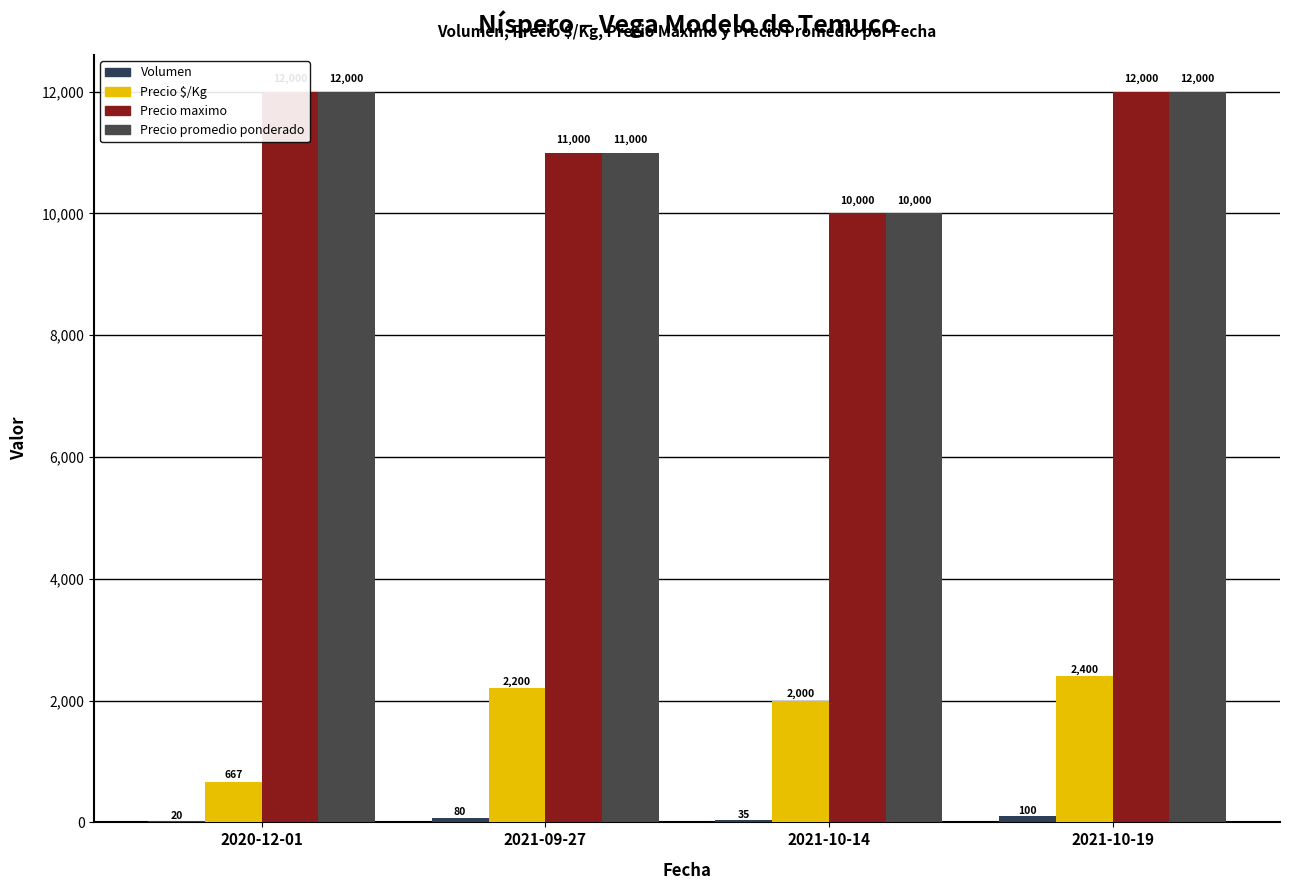

At how many categories does at least one series exceed 9621?

4